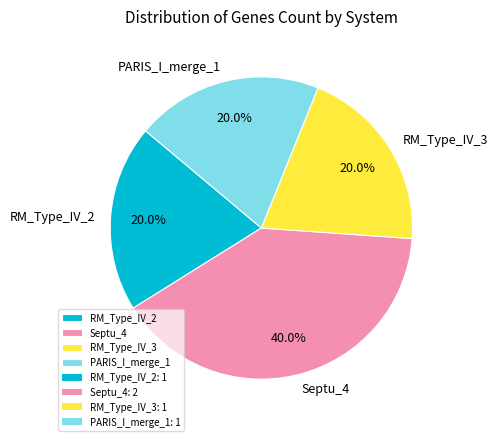

What is the largest slice in the pie chart?

Septu_4